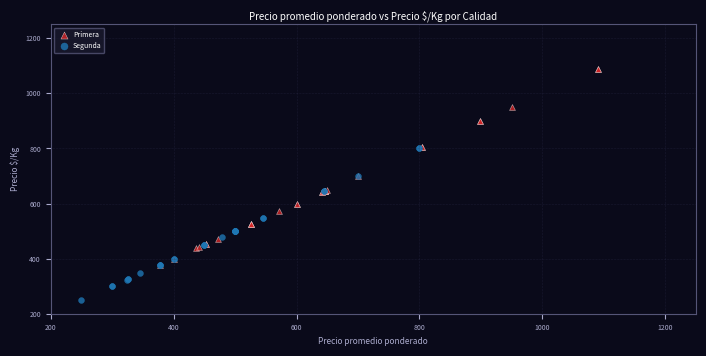

Which series contains the lowest Y value?

Segunda